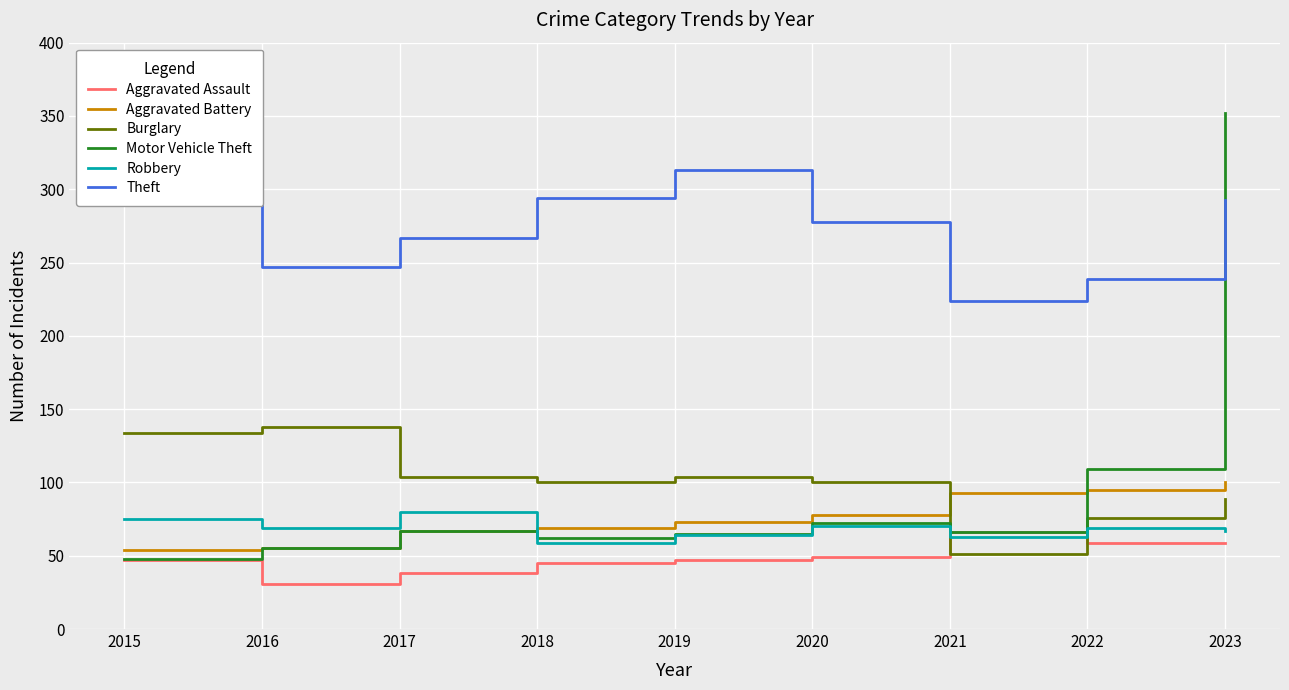

Is it true that Burglary equals 89 at 2023?

True